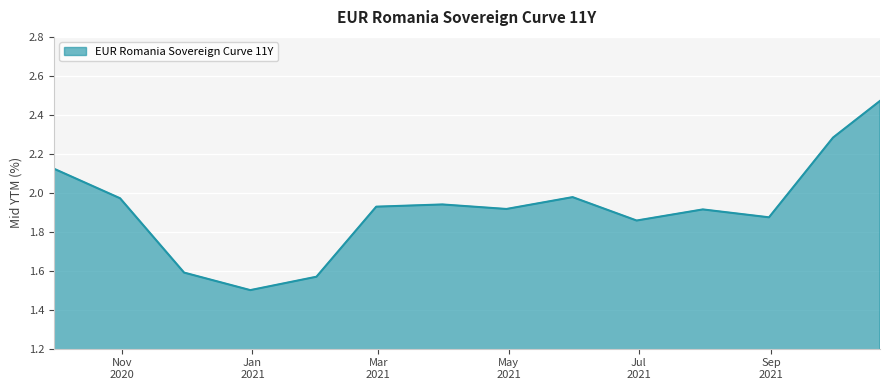

What is the difference between the maximum and minimum values?

1.0